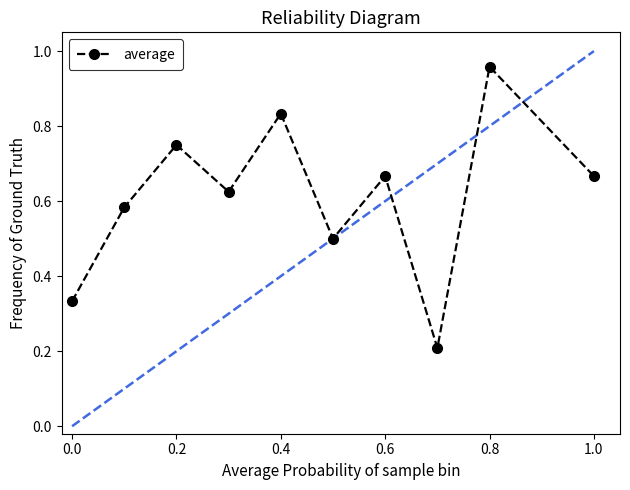

How many points are lower than both their immediate neighbors (excluding endpoints)?

3